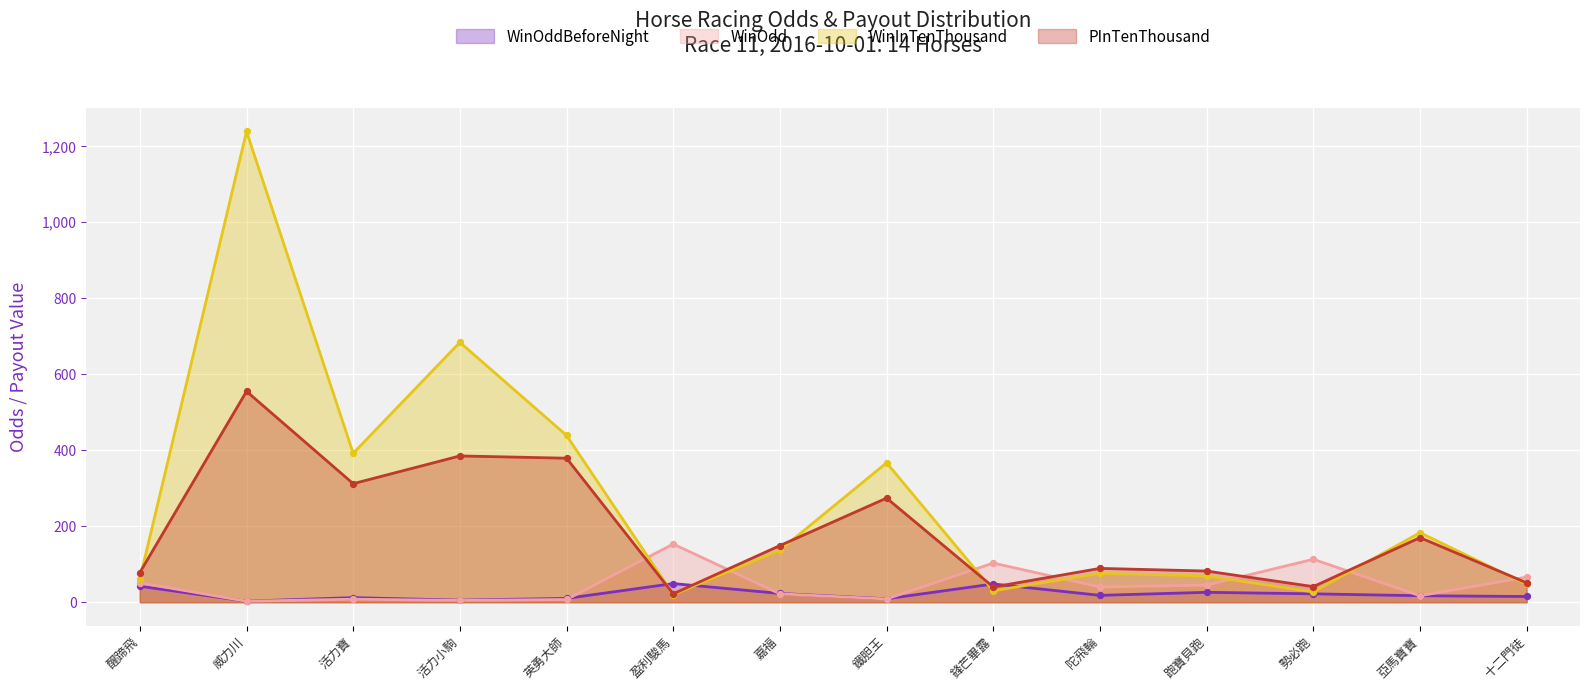

Which series has the largest Y range (max minus min)?

WinInTenThousand